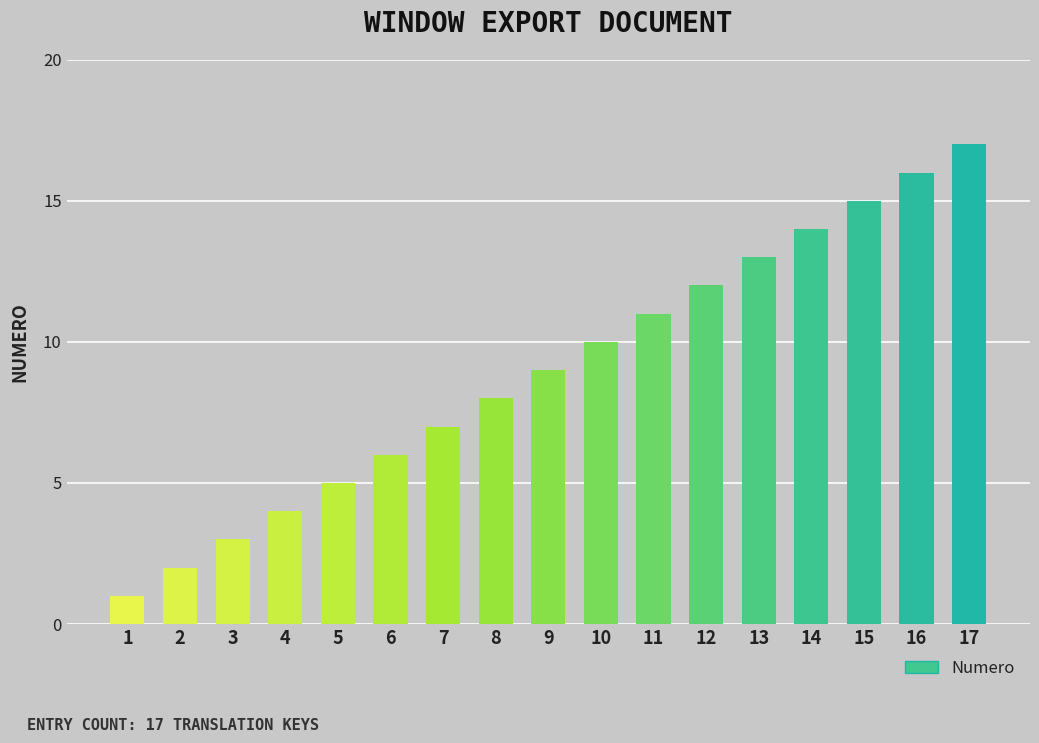

What is the value of the 13th bar from the left?

13